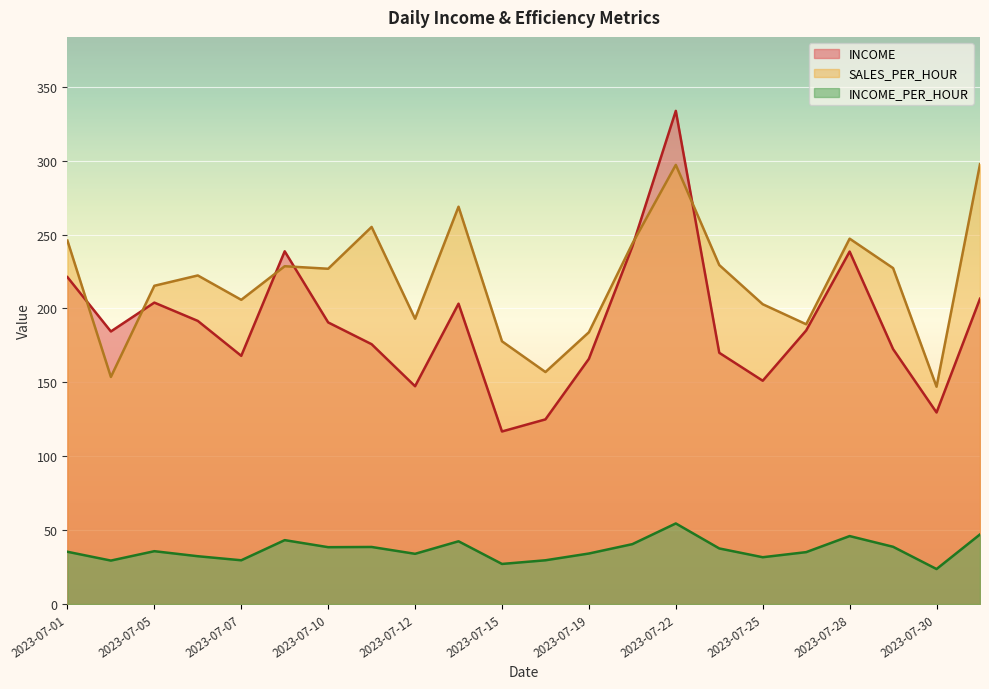

Reading left to right, list all the values displayed in this chart.

INCOME: 2023-07-01=221.2	2023-07-02=184.4	2023-07-05=204.0	2023-07-06=191.6	2023-07-07=168.0	2023-07-08=238.7	2023-07-10=190.6	2023-07-11=175.8	2023-07-12=147.4	2023-07-14=203.2	2023-07-15=116.8	2023-07-18=125.0	2023-07-19=165.9	2023-07-21=241.9	2023-07-22=333.7	2023-07-24=170.0	2023-07-25=151.1	2023-07-26=185.1	2023-07-28=238.5	2023-07-29=172.5	2023-07-30=129.6	2023-07-31=206.6
SALES_PER_HOUR: 2023-07-01=245.9	2023-07-02=153.7	2023-07-05=215.4	2023-07-06=222.3	2023-07-07=205.9	2023-07-08=228.6	2023-07-10=226.9	2023-07-11=255.2	2023-07-12=193.0	2023-07-14=268.9	2023-07-15=177.8	2023-07-18=157.0	2023-07-19=183.9	2023-07-21=243.9	2023-07-22=297.1	2023-07-24=229.4	2023-07-25=202.9	2023-07-26=189.3	2023-07-28=247.2	2023-07-29=227.3	2023-07-30=147.1	2023-07-31=297.6
INCOME_PER_HOUR: 2023-07-01=35.4	2023-07-02=29.4	2023-07-05=35.8	2023-07-06=32.4	2023-07-07=29.6	2023-07-08=43.3	2023-07-10=38.5	2023-07-11=38.6	2023-07-12=34.0	2023-07-14=42.5	2023-07-15=27.2	2023-07-18=29.6	2023-07-19=34.2	2023-07-21=40.5	2023-07-22=54.6	2023-07-24=37.6	2023-07-25=31.7	2023-07-26=35.1	2023-07-28=46.0	2023-07-29=38.8	2023-07-30=23.7	2023-07-31=47.1